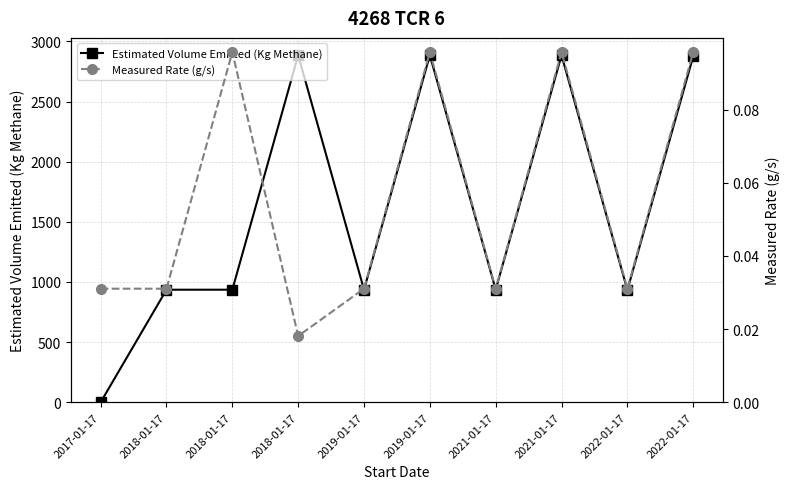

Where is the first local maximum for Measured Rate (g/s)?

2018-01-17